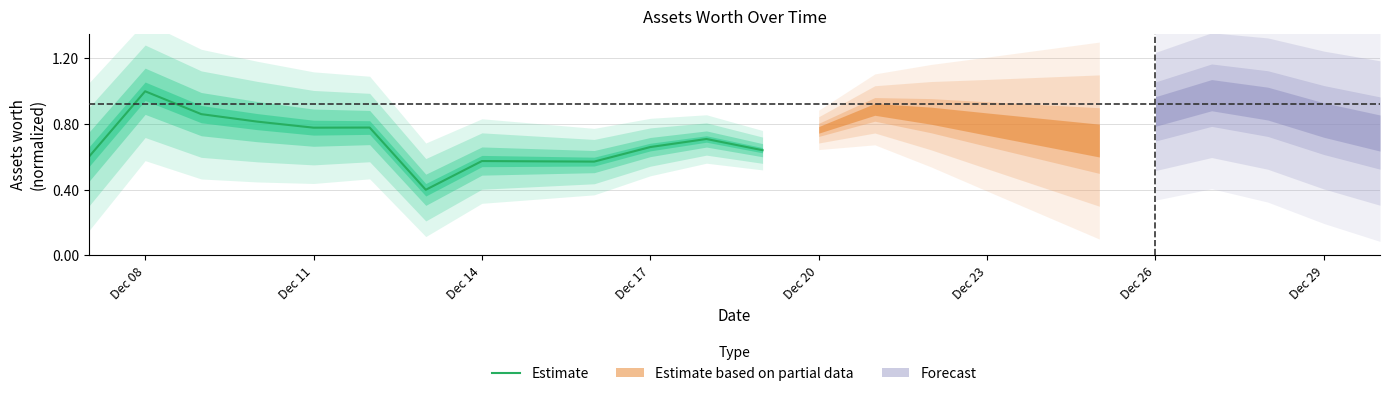

What is the difference between the maximum and minimum values?

0.6